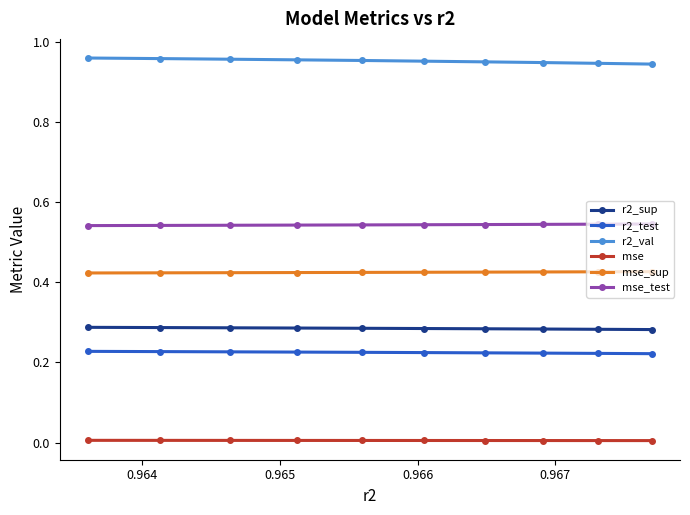

Rank the series by their maximum value, from lowest to highest.

mse, r2_test, r2_sup, mse_sup, mse_test, r2_val